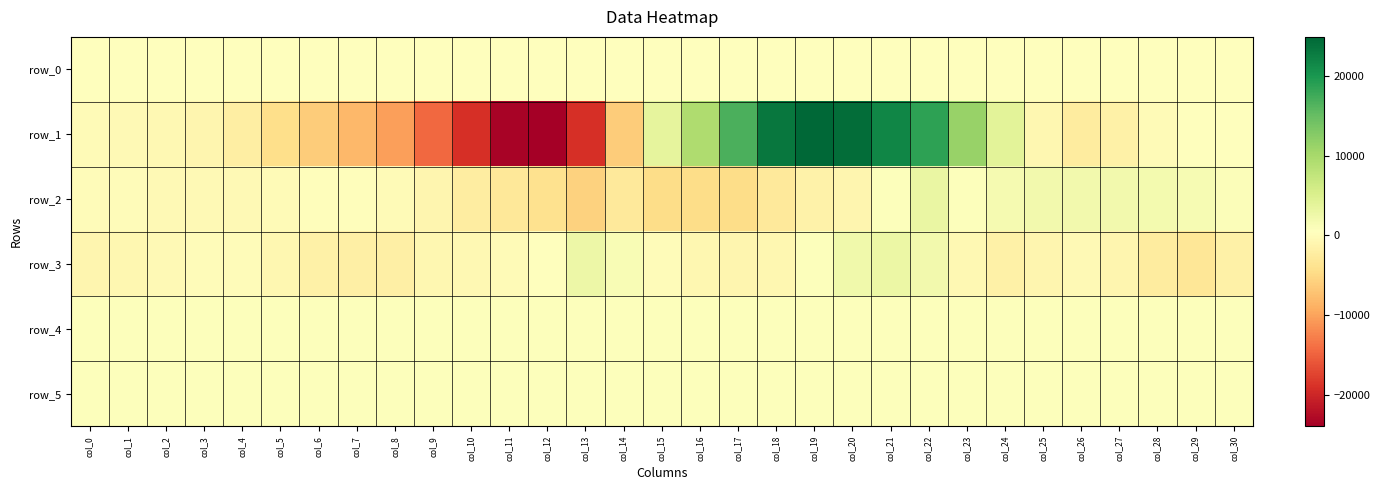

What is the difference between the maximum and minimum values in the row_3 series?

6060.0